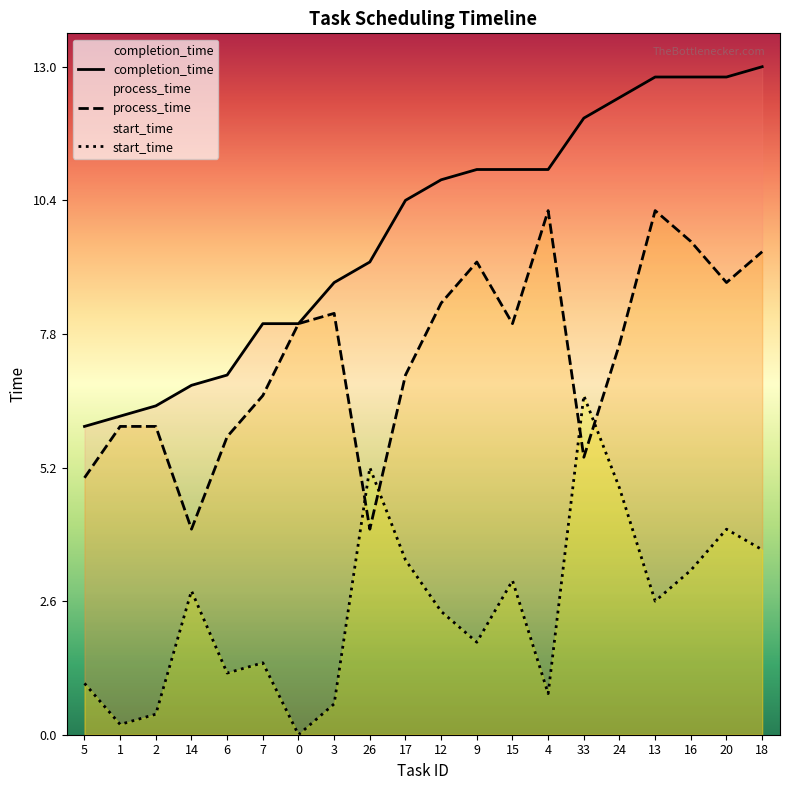

How many data points in start_time are above 2?

11